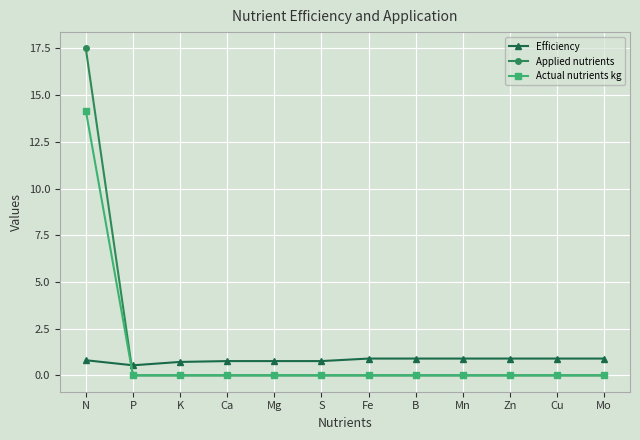

List the series in order of their peak value, highest first.

Applied nutrients, Actual nutrients kg, Efficiency